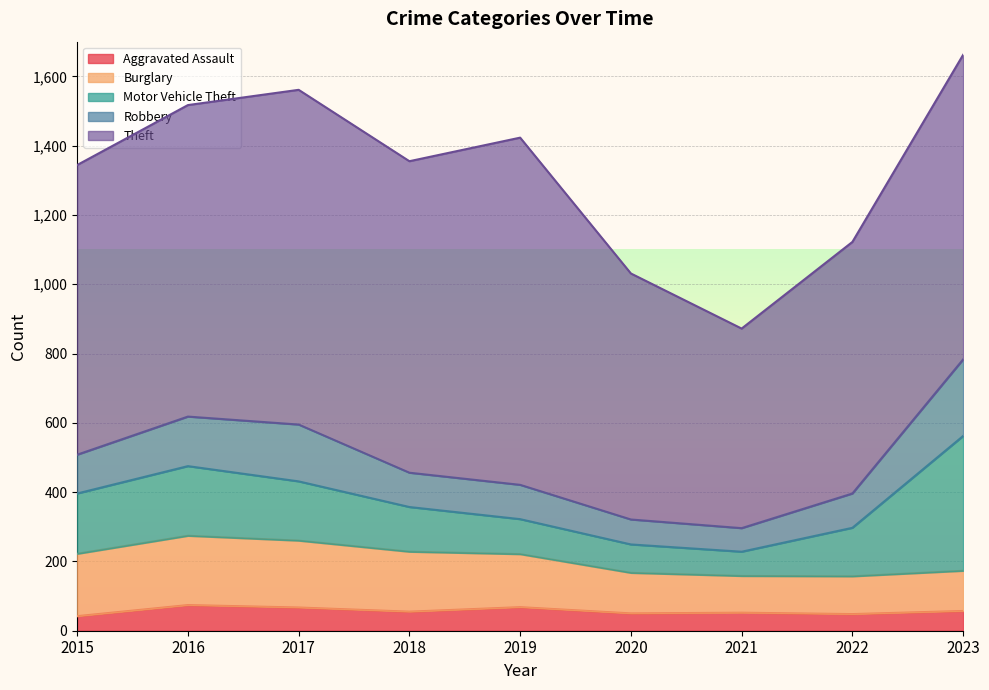

Read the Burglary value at 2023.

116